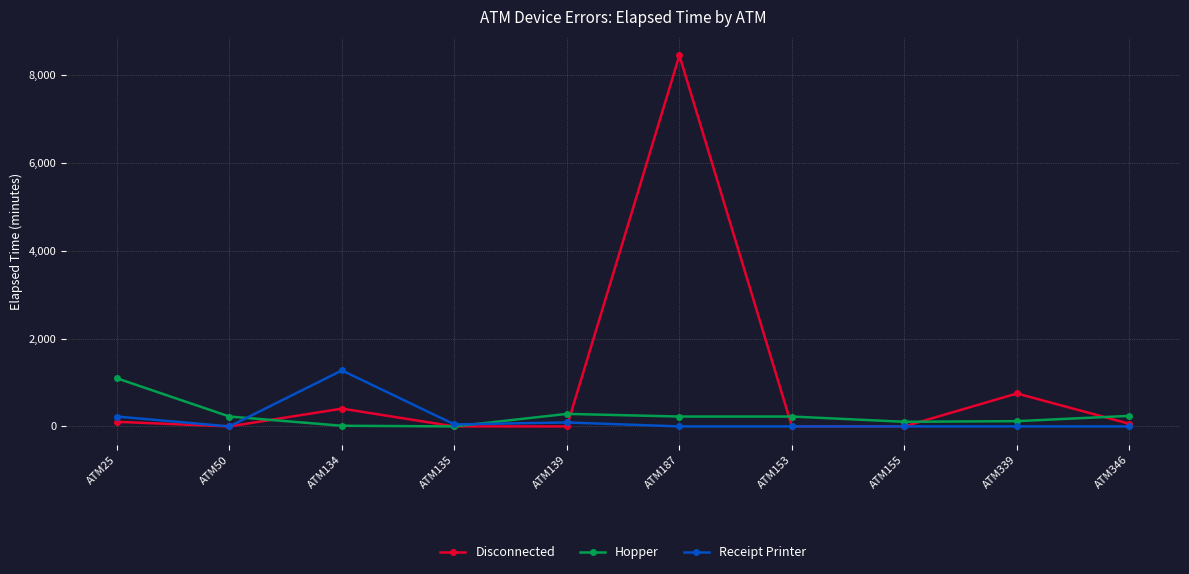

Rank the series by their maximum value, from lowest to highest.

Hopper, Receipt Printer, Disconnected